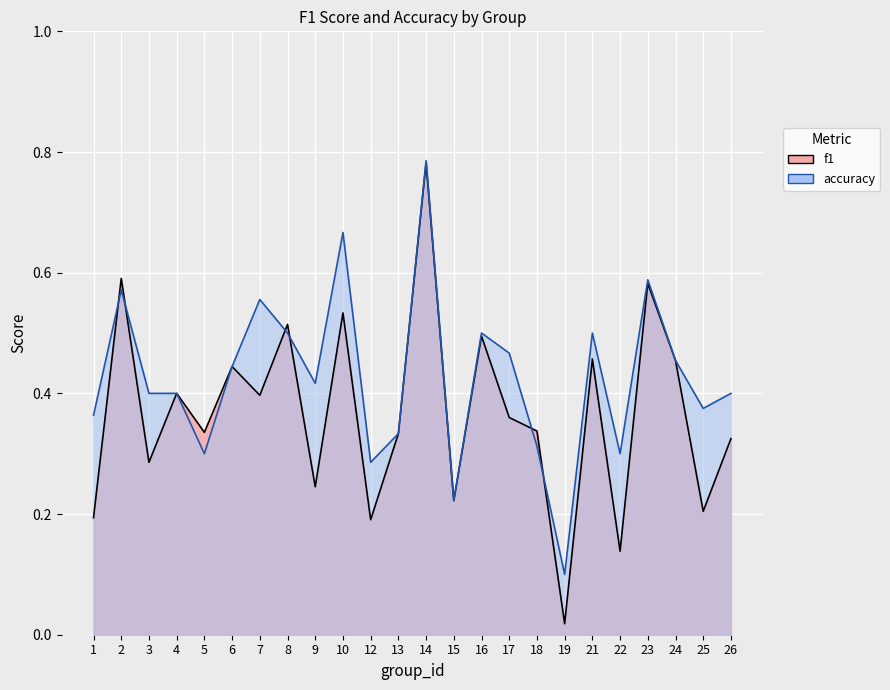

At which category does f1 reach its first local valley?

3